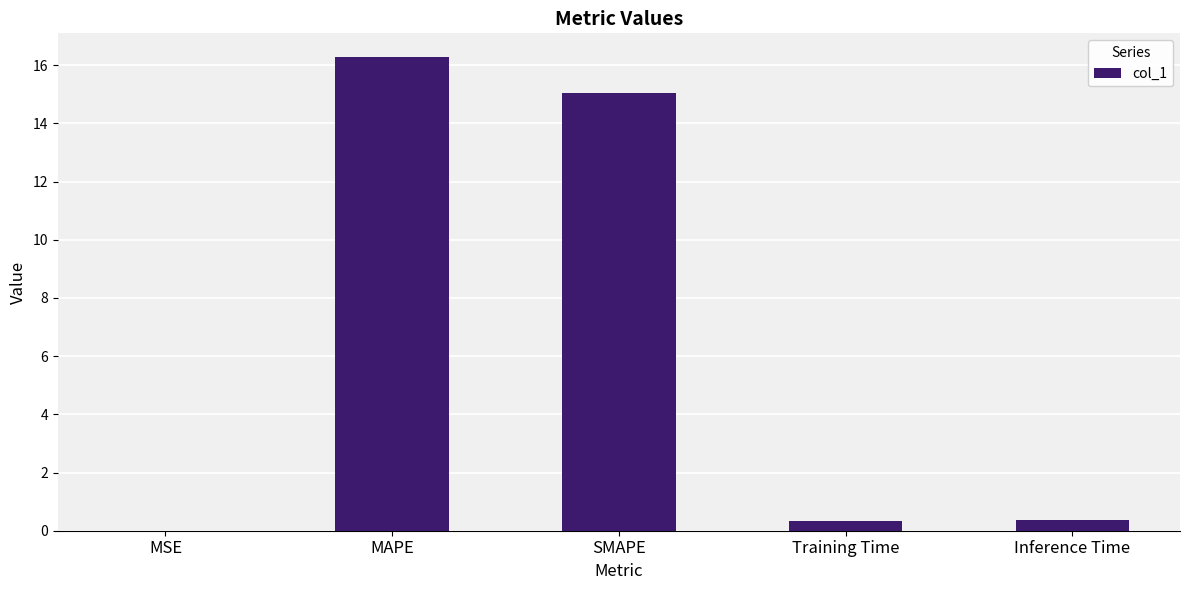

What is the sum of the values at Training Time and MAPE?

16.6